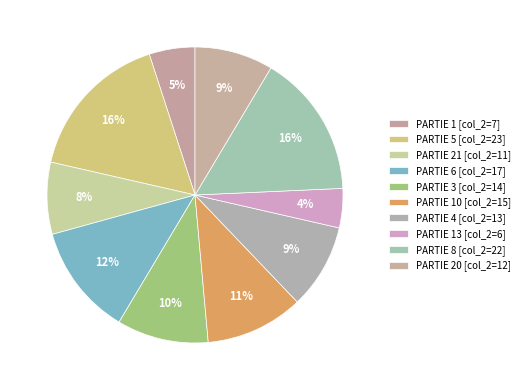

To the nearest percent, what is the average slice percentage?

10%